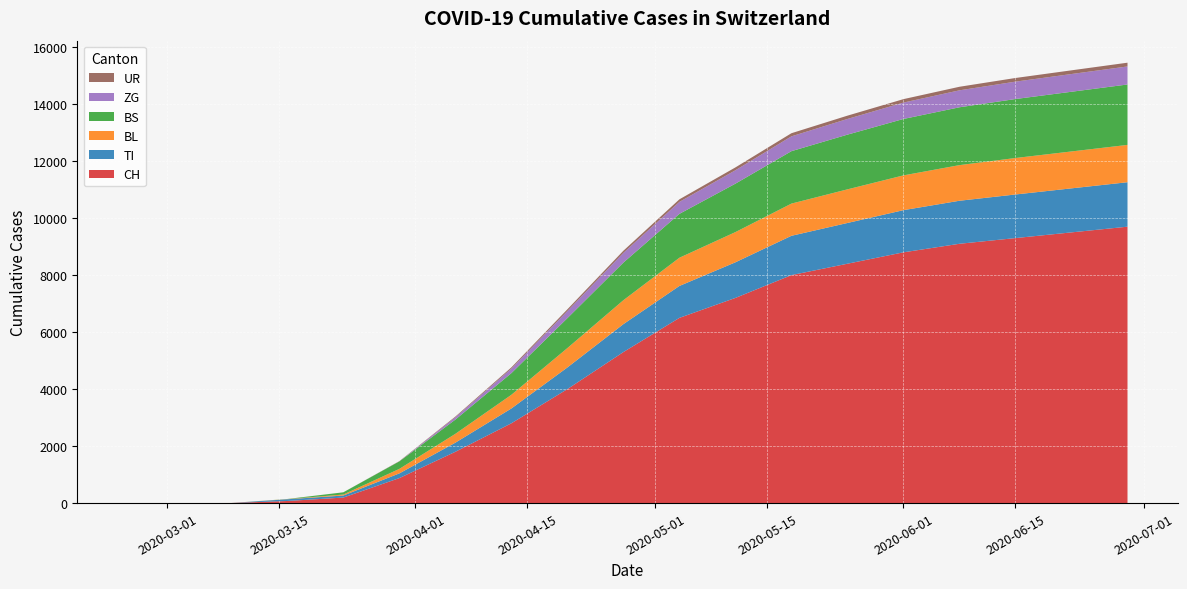

Reading left to right, extract all data points from this chart.

CH: 2020-02-25=0	2020-03-02=0	2020-03-09=3	2020-03-16=74	2020-03-23=194	2020-03-30=877	2020-04-06=1800	2020-04-13=2800	2020-04-20=4000	2020-04-27=5300	2020-05-04=6500	2020-05-11=7200	2020-05-18=8000	2020-05-25=8400	2020-06-01=8800	2020-06-08=9100	2020-06-15=9300	2020-06-22=9500	2020-06-29=9700
TI: 2020-02-25=0	2020-03-02=0	2020-03-09=0	2020-03-16=61	2020-03-23=71	2020-03-30=165	2020-04-06=320	2020-04-13=520	2020-04-20=760	2020-04-27=980	2020-05-04=1120	2020-05-11=1250	2020-05-18=1380	2020-05-25=1430	2020-06-01=1480	2020-06-08=1510	2020-06-15=1530	2020-06-22=1545	2020-06-29=1560
BL: 2020-02-25=0	2020-03-02=0	2020-03-09=1	2020-03-16=5	2020-03-23=35	2020-03-30=158	2020-04-06=310	2020-04-13=480	2020-04-20=680	2020-04-27=840	2020-05-04=990	2020-05-11=1060	2020-05-18=1130	2020-05-25=1180	2020-06-01=1220	2020-06-08=1250	2020-06-15=1280	2020-06-22=1295	2020-06-29=1310
BS: 2020-02-25=0	2020-03-02=0	2020-03-09=0	2020-03-16=4	2020-03-23=78	2020-03-30=263	2020-04-06=500	2020-04-13=760	2020-04-20=1050	2020-04-27=1320	2020-05-04=1540	2020-05-11=1700	2020-05-18=1840	2020-05-25=1920	2020-06-01=1980	2020-06-08=2030	2020-06-15=2070	2020-06-22=2095	2020-06-29=2120
ZG: 2020-02-25=0	2020-03-02=0	2020-03-09=0	2020-03-16=0	2020-03-23=0	2020-03-30=29	2020-04-06=80	2020-04-13=160	2020-04-20=250	2020-04-27=340	2020-05-04=420	2020-05-11=470	2020-05-18=520	2020-05-25=550	2020-06-01=575	2020-06-08=595	2020-06-15=610	2020-06-22=622	2020-06-29=633
UR: 2020-02-25=0	2020-03-02=0	2020-03-09=0	2020-03-16=0	2020-03-23=1	2020-03-30=9	2020-04-06=26	2020-04-13=42	2020-04-20=60	2020-04-27=76	2020-05-04=90	2020-05-11=100	2020-05-18=110	2020-05-25=116	2020-06-01=121	2020-06-08=125	2020-06-15=128	2020-06-22=130	2020-06-29=132